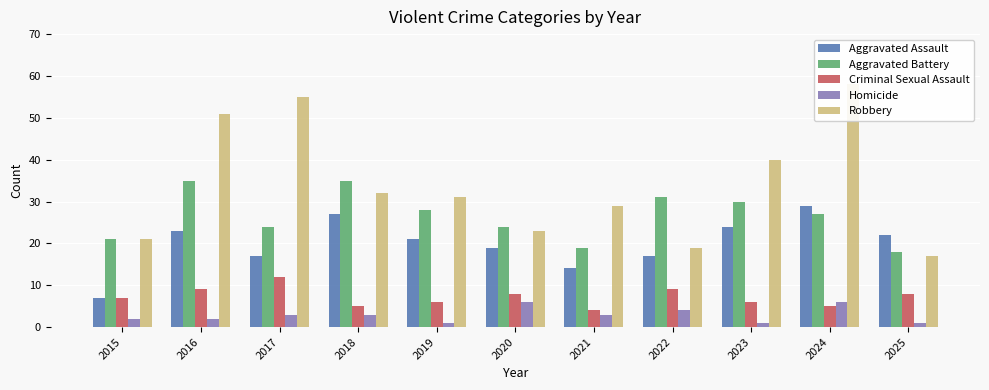

Rank the series at 2021 from lowest to highest value.

Homicide, Criminal Sexual Assault, Aggravated Assault, Aggravated Battery, Robbery